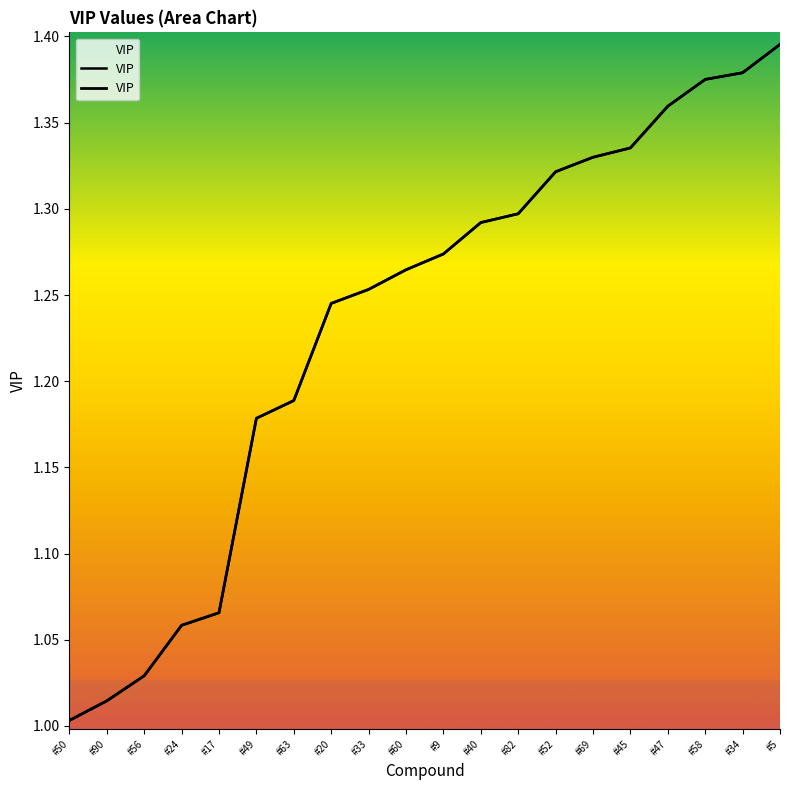

What is the sum of the values at #24 and #49?

2.2